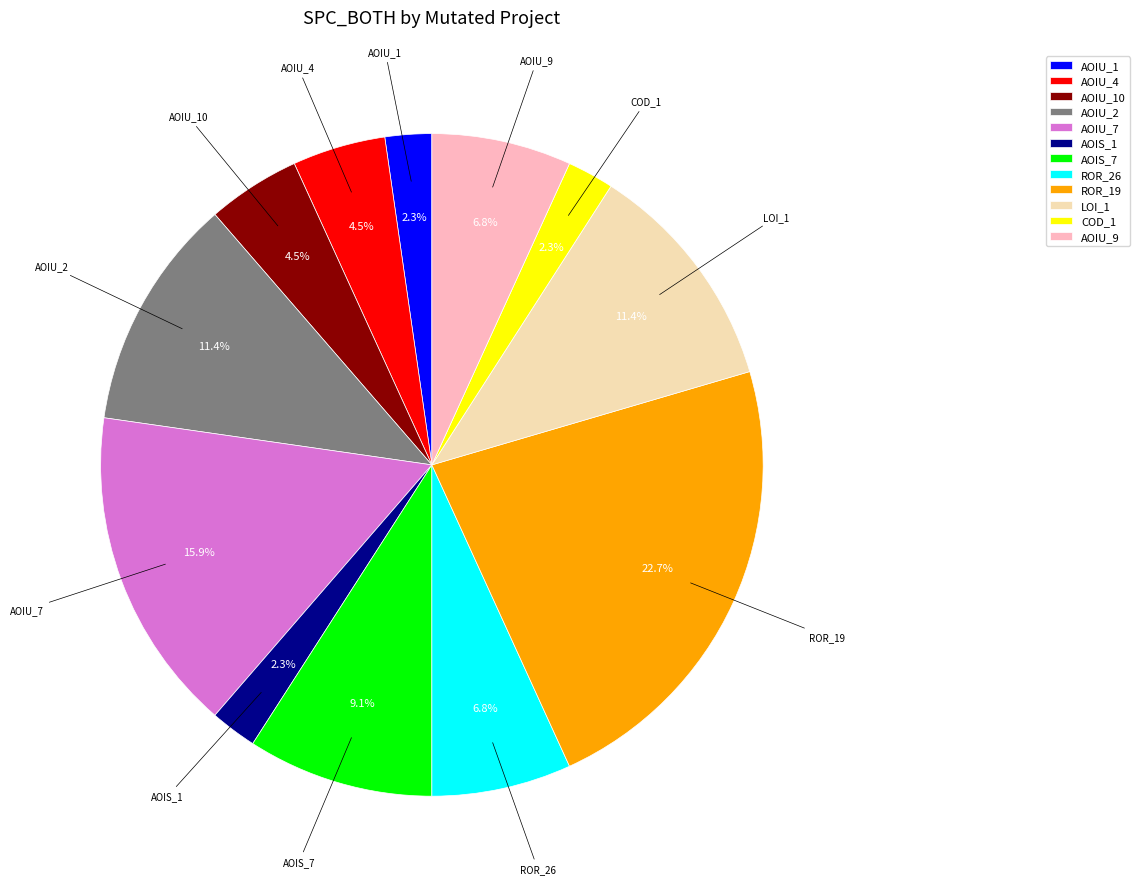

Combined, do AOIU_9 and AOIS_1 account for over 50%?

No